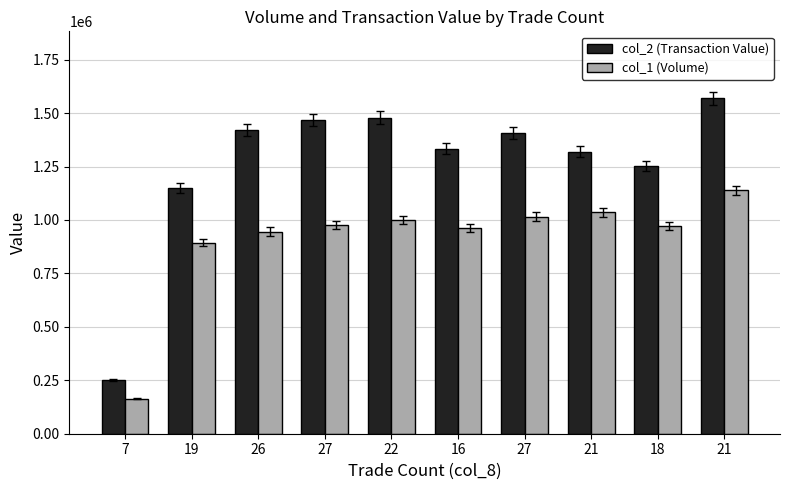

List the labels in order of col_1 (Volume) value, smallest first.

7, 19, 26, 16, 18, 27, 22, 27, 21, 21